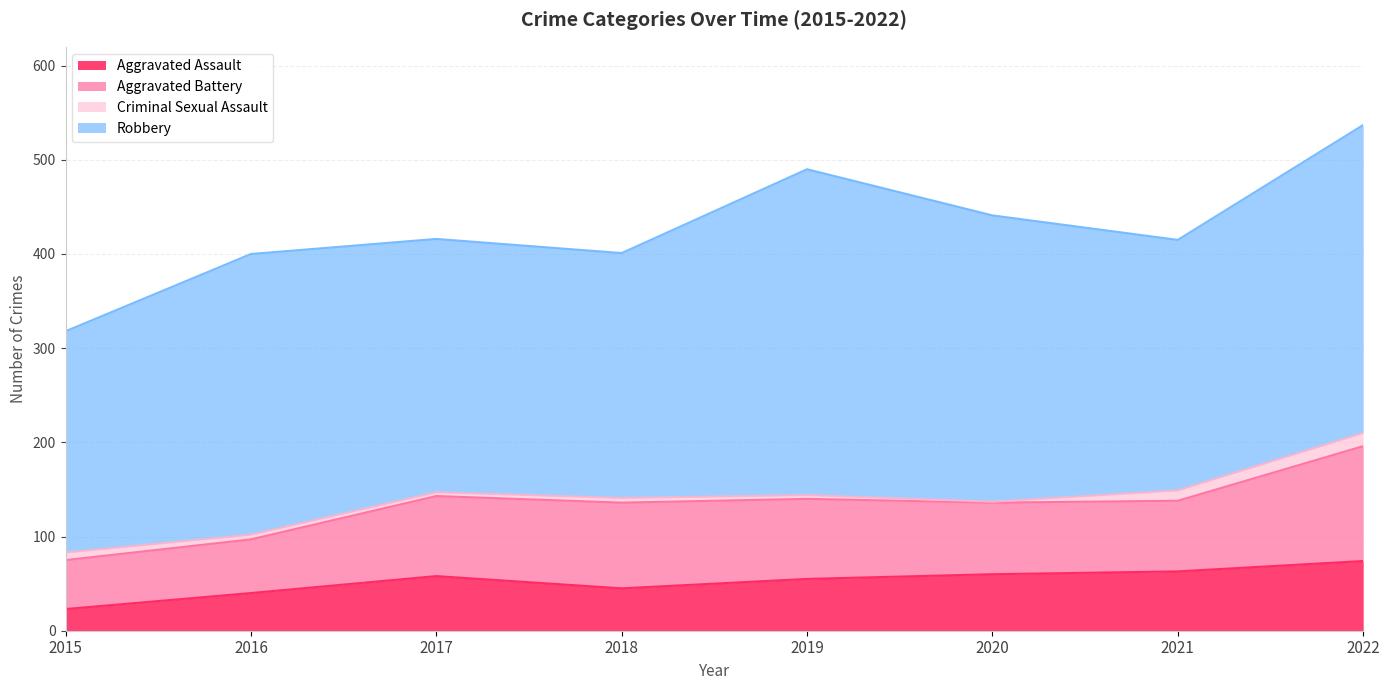

Where is the first local maximum for Aggravated Assault?

2017